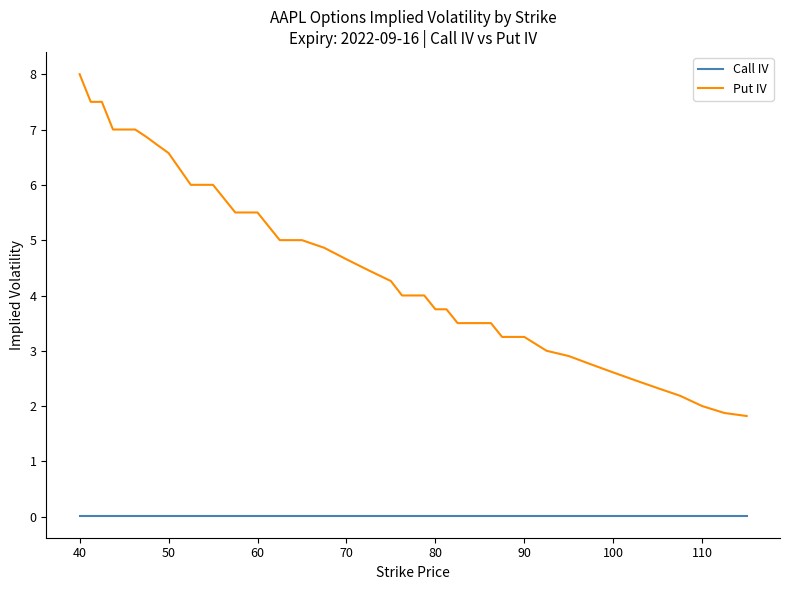

Which series has the largest range (max minus min)?

Put IV